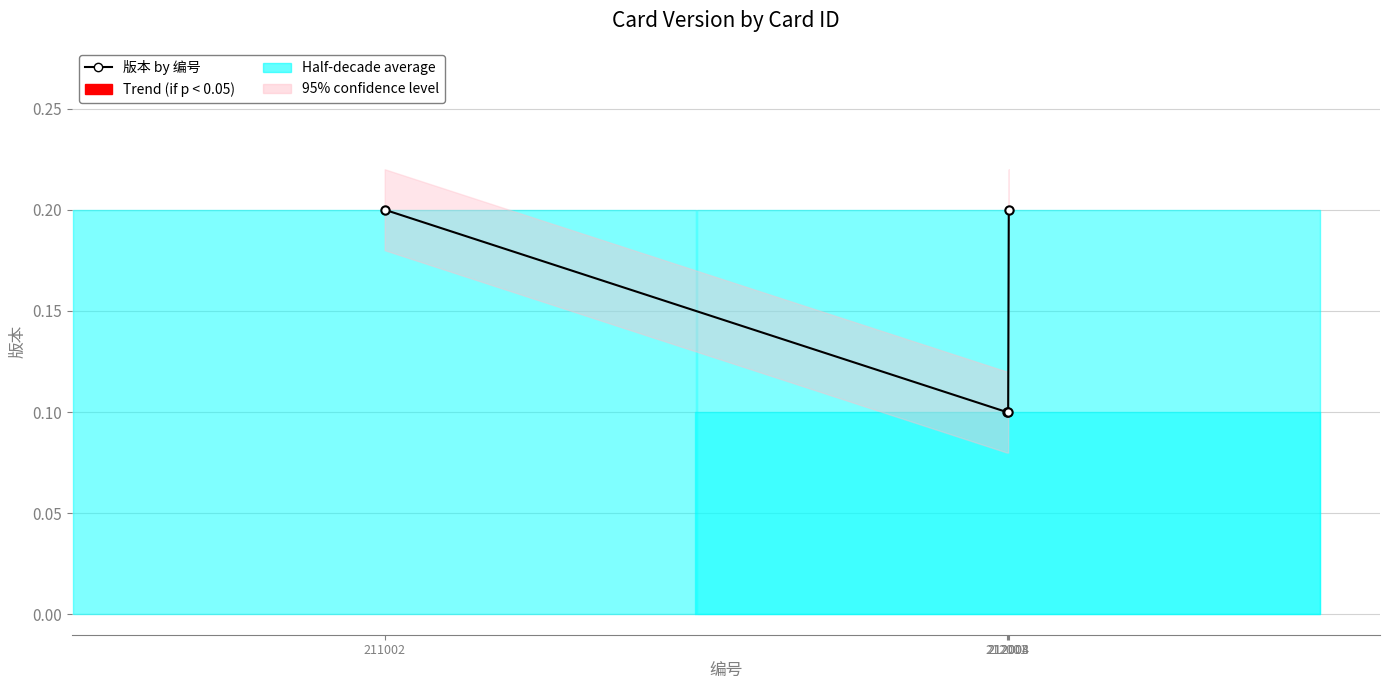

Where is the data nearest to the value 0?

212001